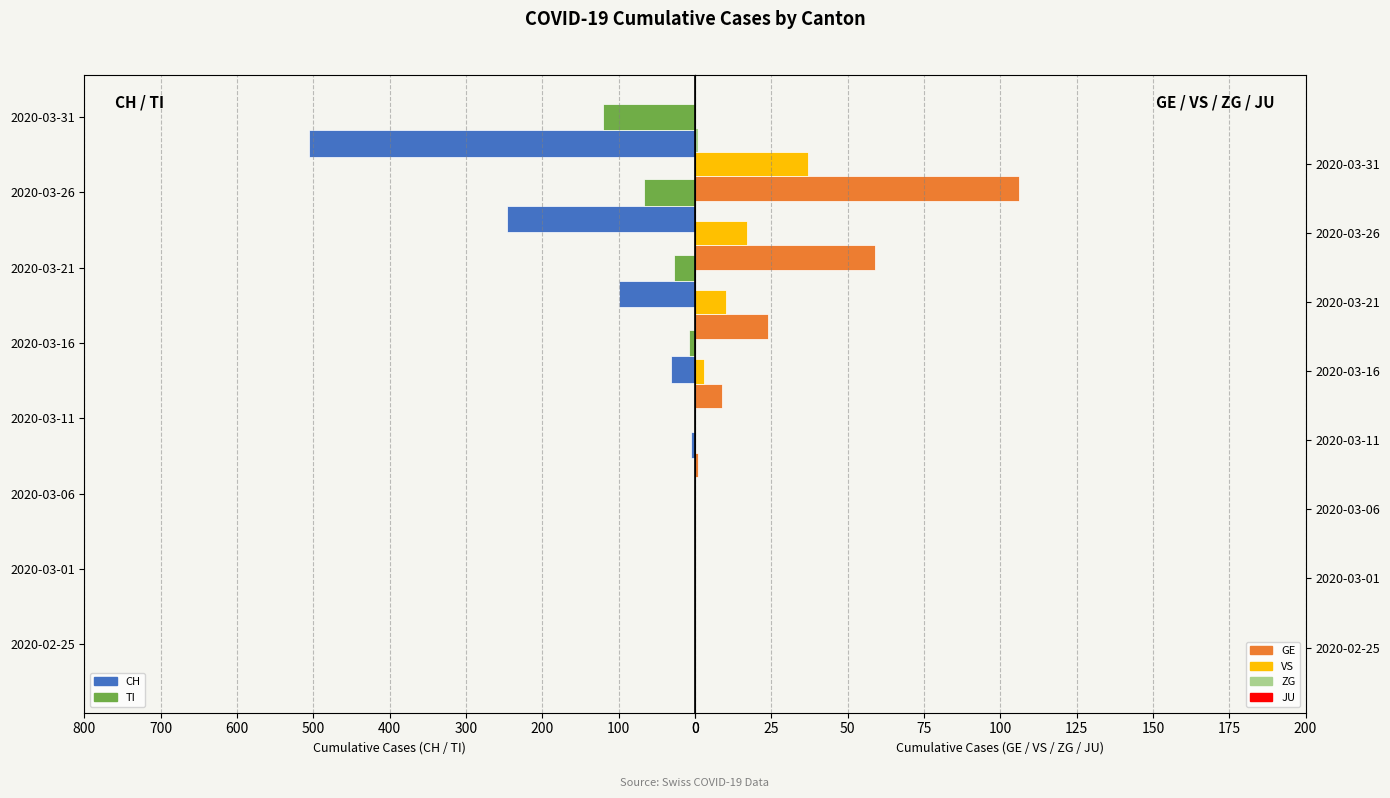

What is the spread (max minus min) of values at 200?

305.0